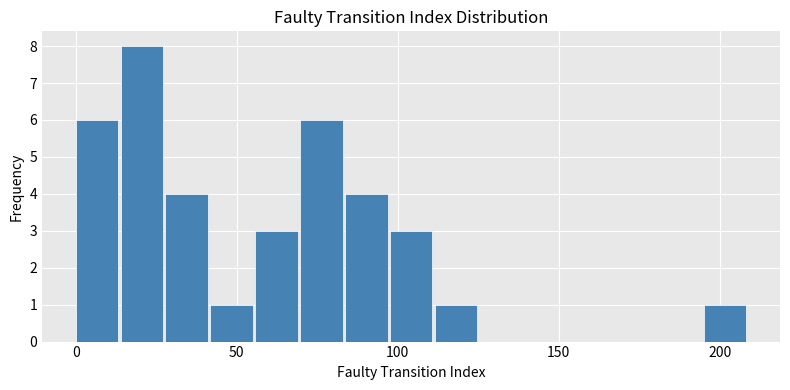

Read against the x-axis, roughly where is the centre of the tallest bar?

20